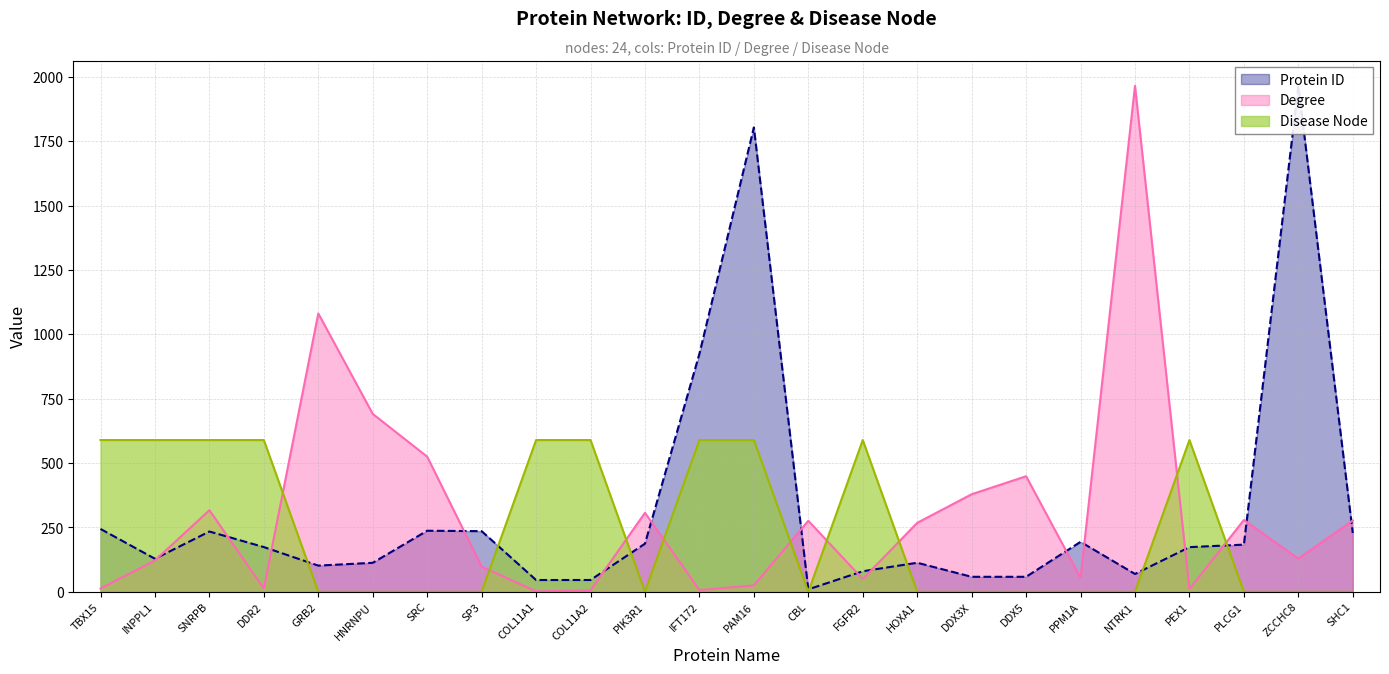

At which label is Protein ID closest to 987?

IFT172